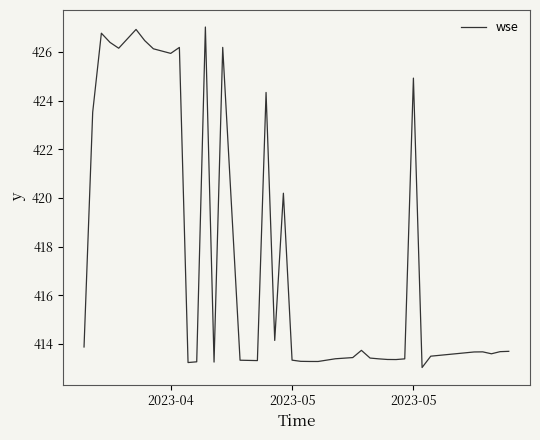

What is the difference between the maximum and minimum values?

14.0